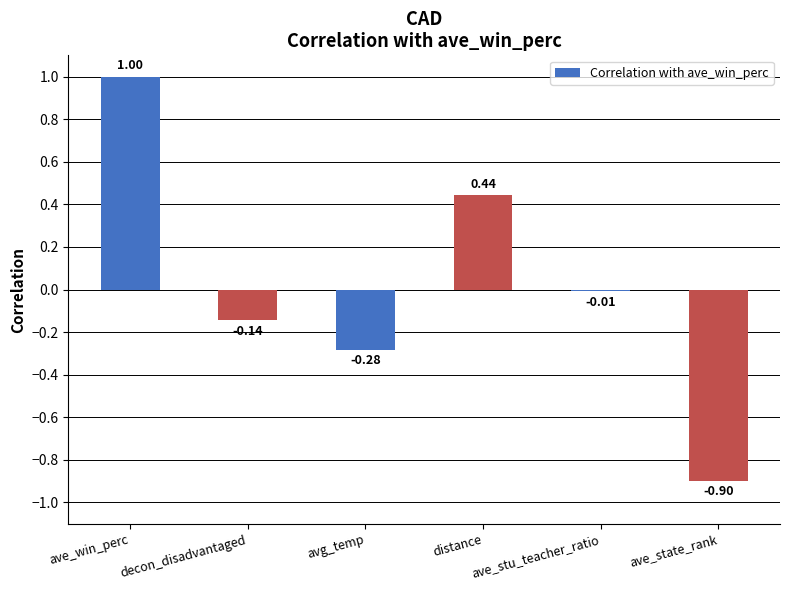

What is the label of the 3rd bar from the left?

avg_temp